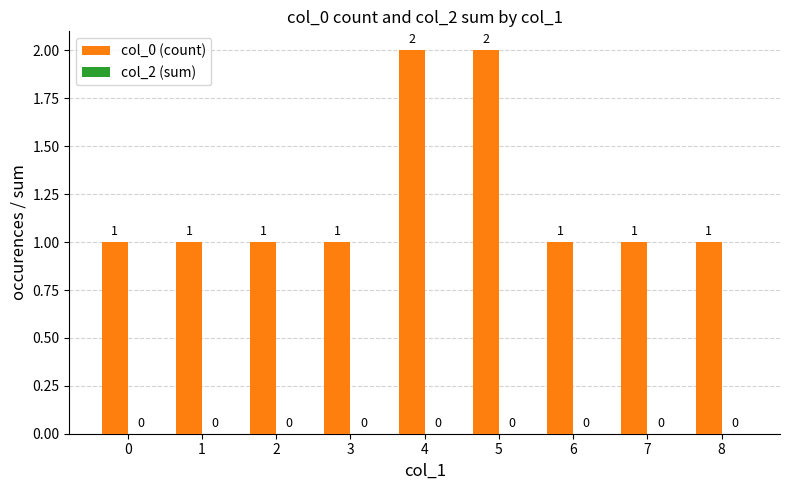

The value at 8 is 2. True or false?

False